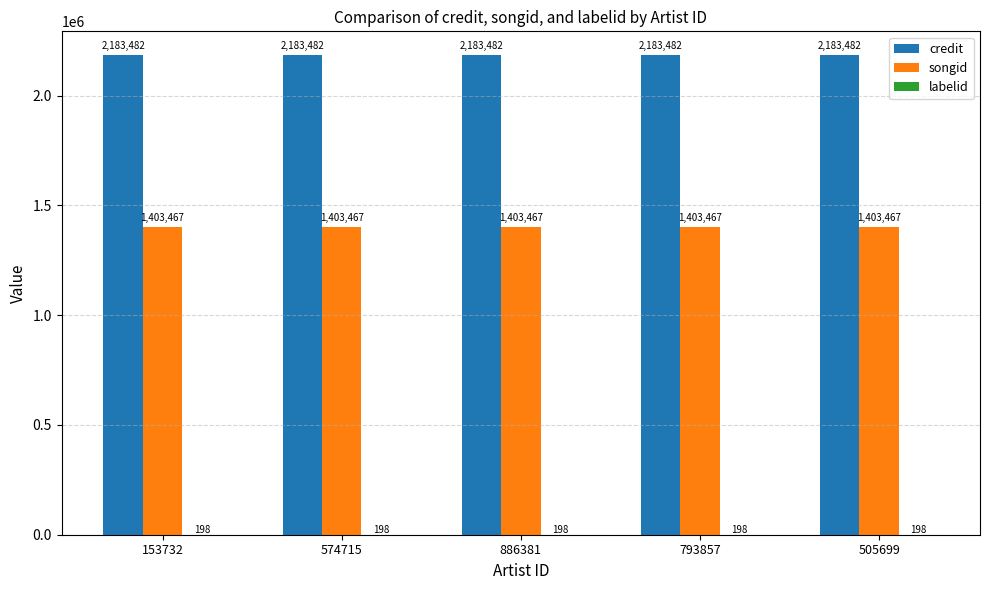

The value of credit at 153732 is 2183482. True or false?

True